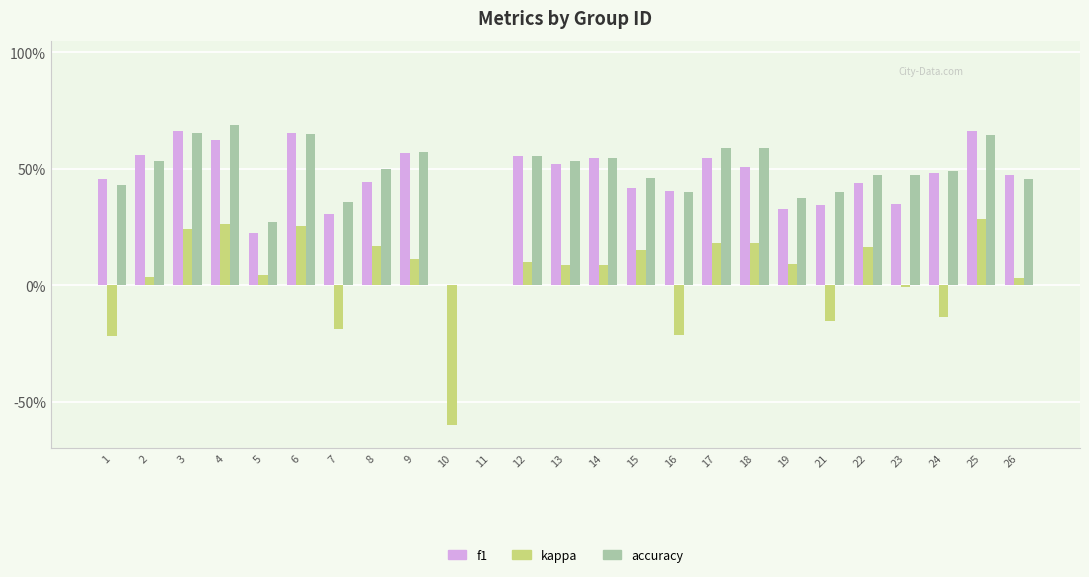

Are the bars grouped side by side (vs. stacked)?

Yes